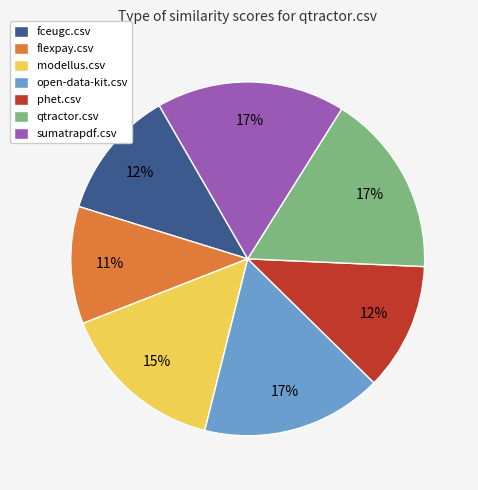

Between flexpay.csv and qtractor.csv, which is larger?

qtractor.csv